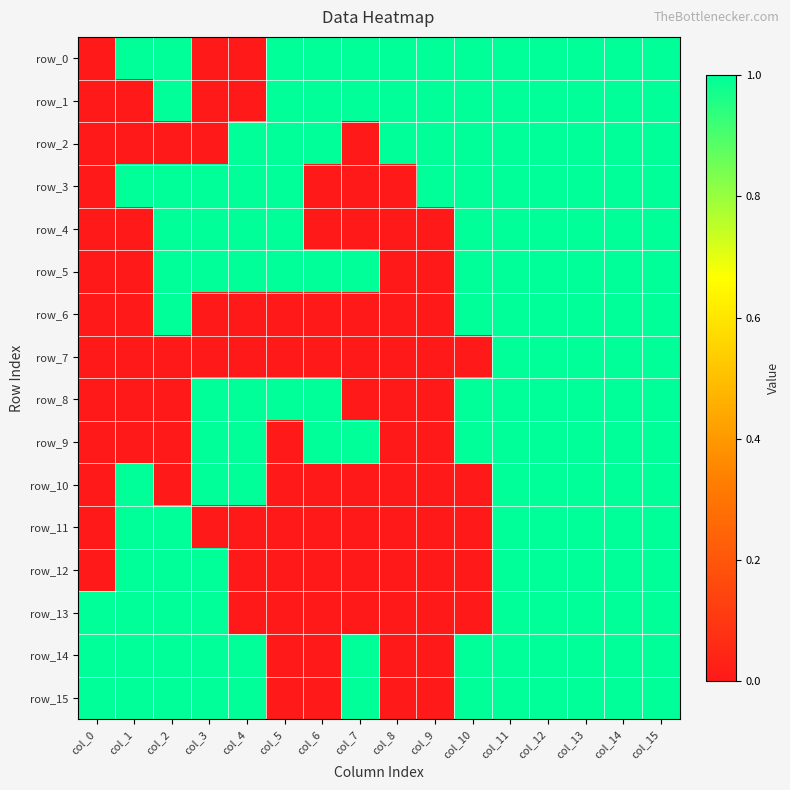

How many series are shown in this chart?

16